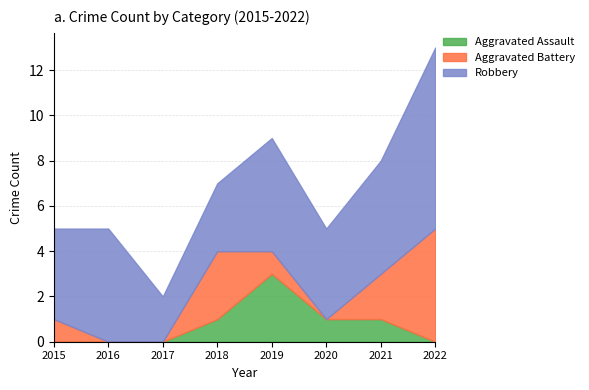

What is the total value across all series at 2016?

5